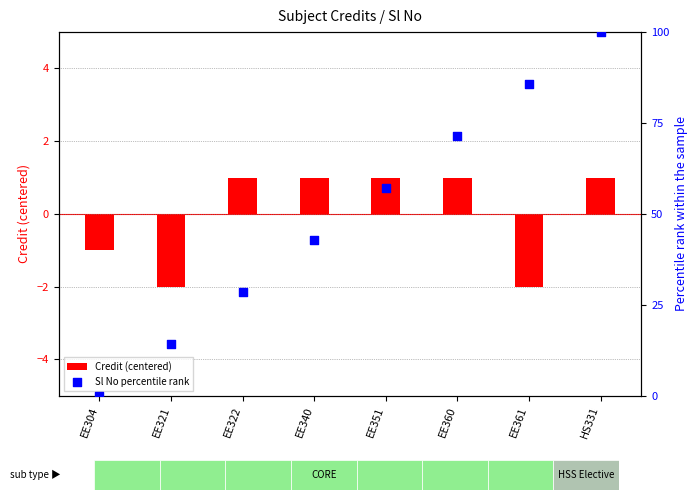

Which series has the largest total across all categories?

Sl No percentile rank